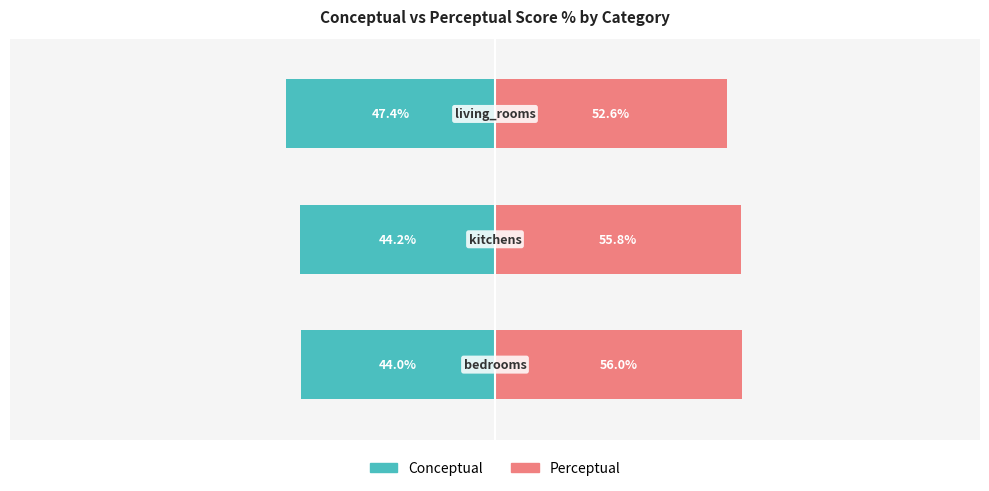

Count the number of categories in the chart.

3